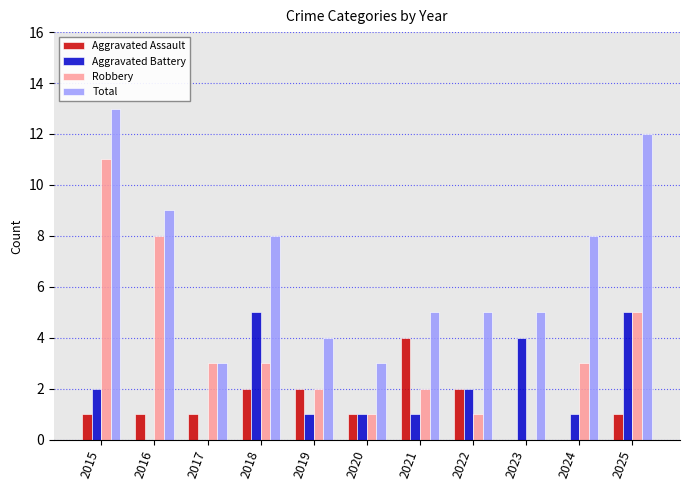

Which series has the largest total across all categories?

Total